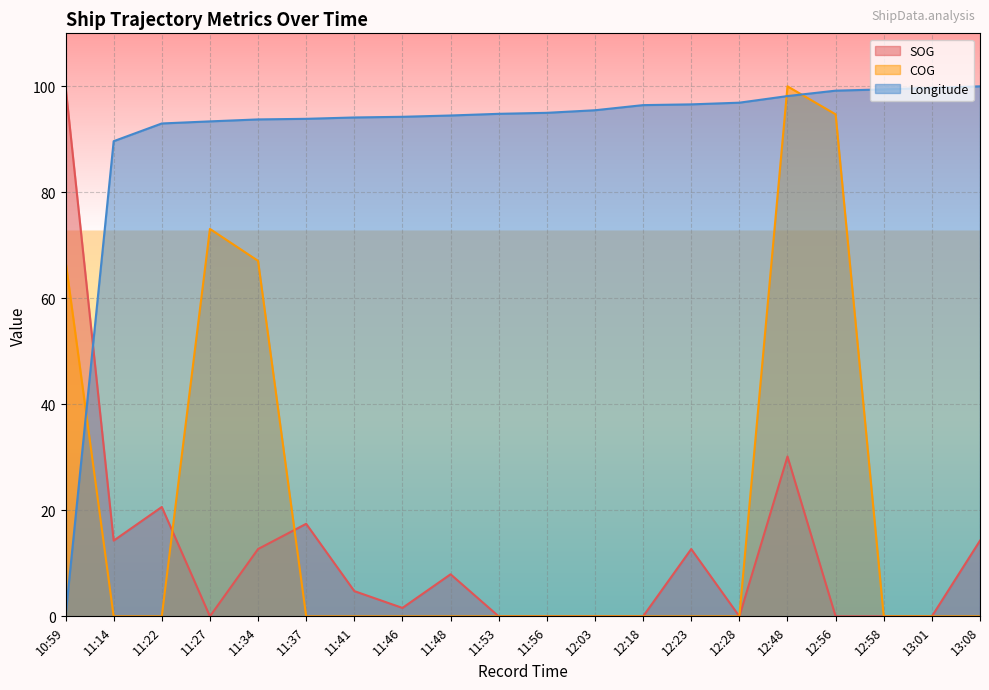

How many intersections are there between Longitude and COG?

3